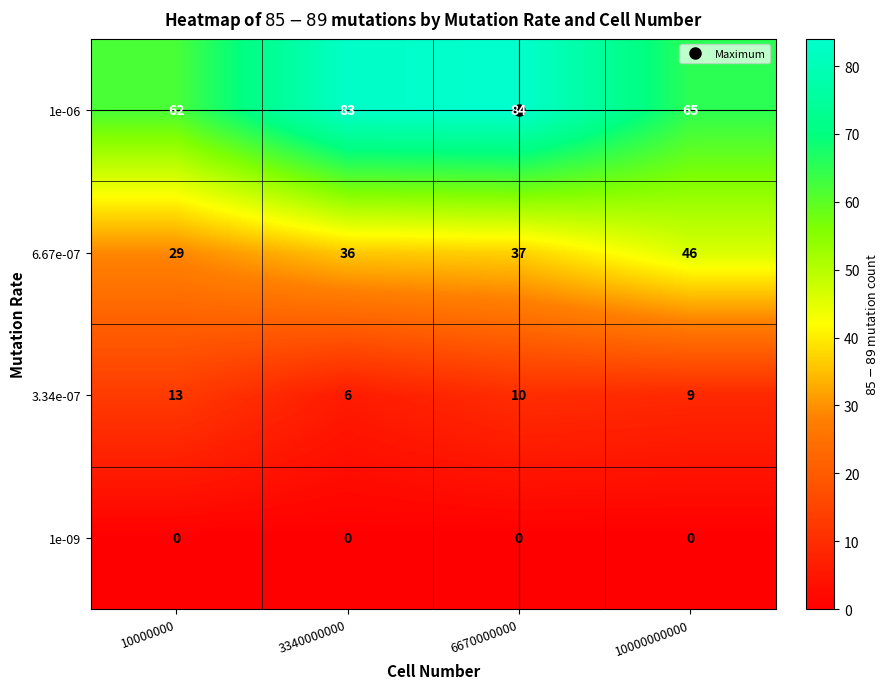

At which category is the sum across all series the highest?

6670000000